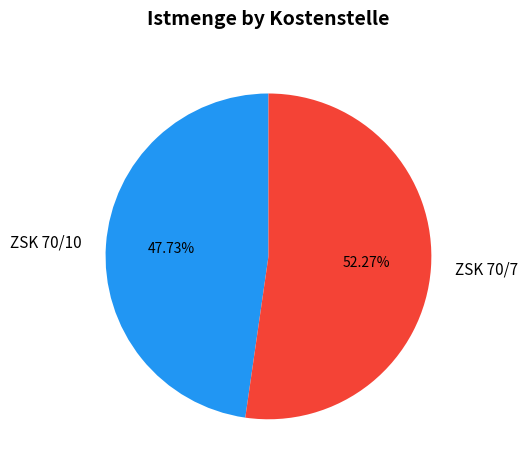

Is ZSK 70/10 the majority of the pie?

No